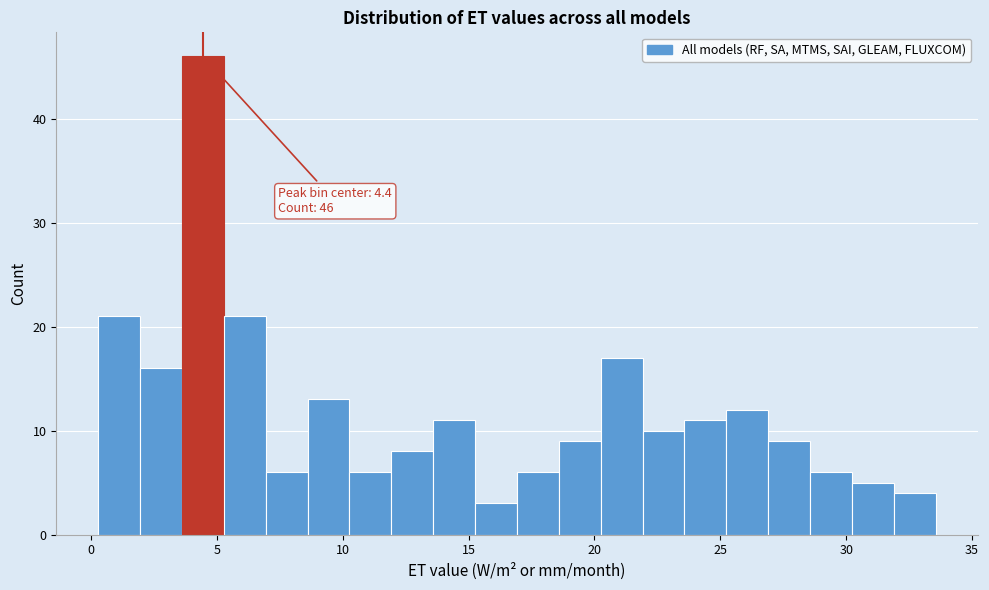

Read against the x-axis, roughly where is the centre of the tallest bar?

4.5